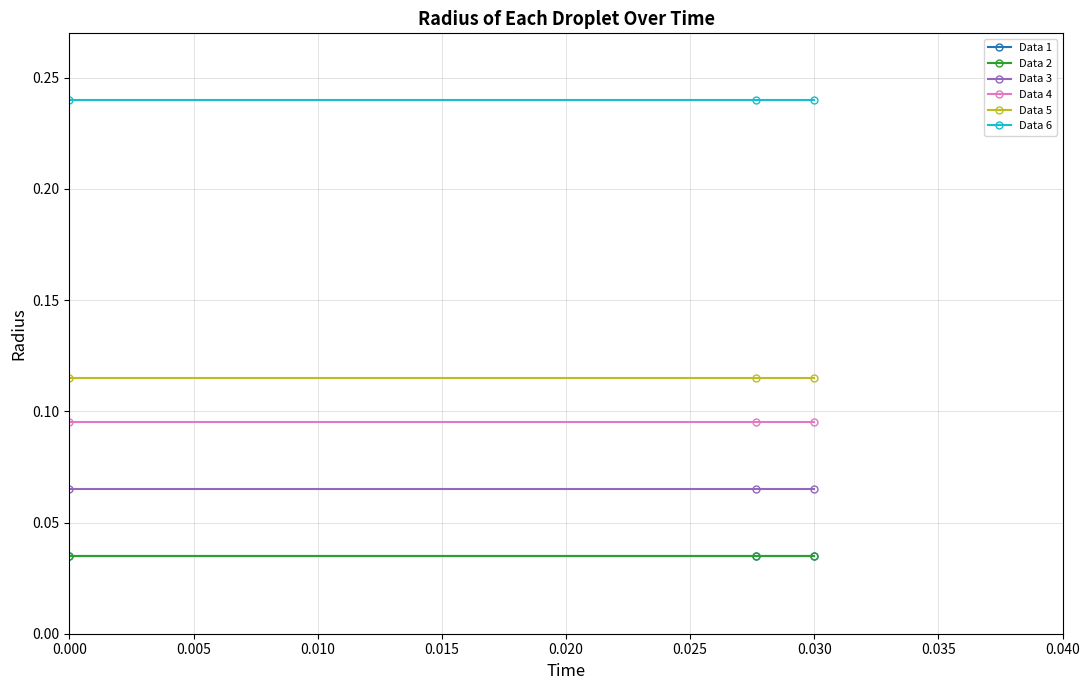

Does the chart have visible grid lines?

Yes